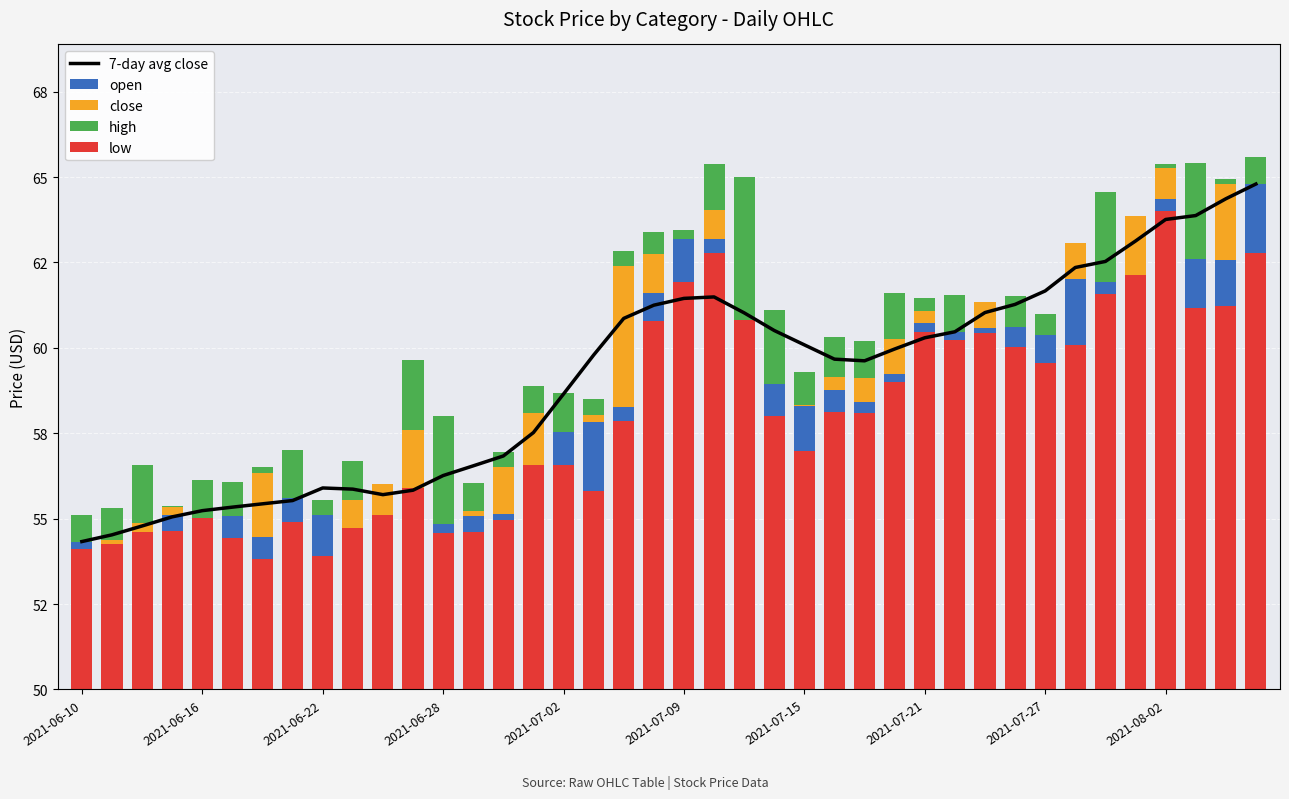

The value of open at 39 is 21.2. True or false?

False